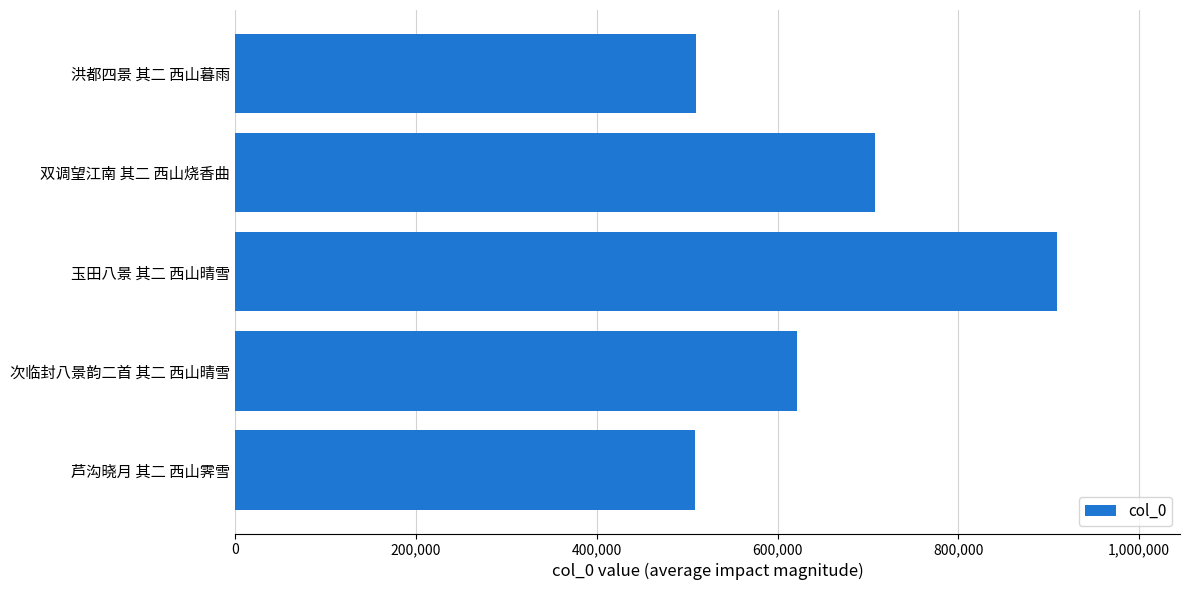

What is the change in value from 次临封八景韵二首 其二 西山晴雪 to 玉田八景 其二 西山晴雪?

+287285